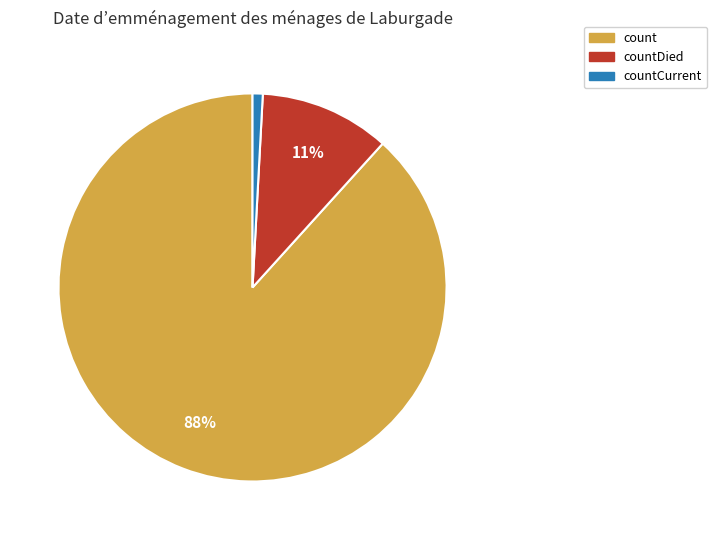

To the nearest percent, what is the difference between the largest and smallest slice percentages?

87%